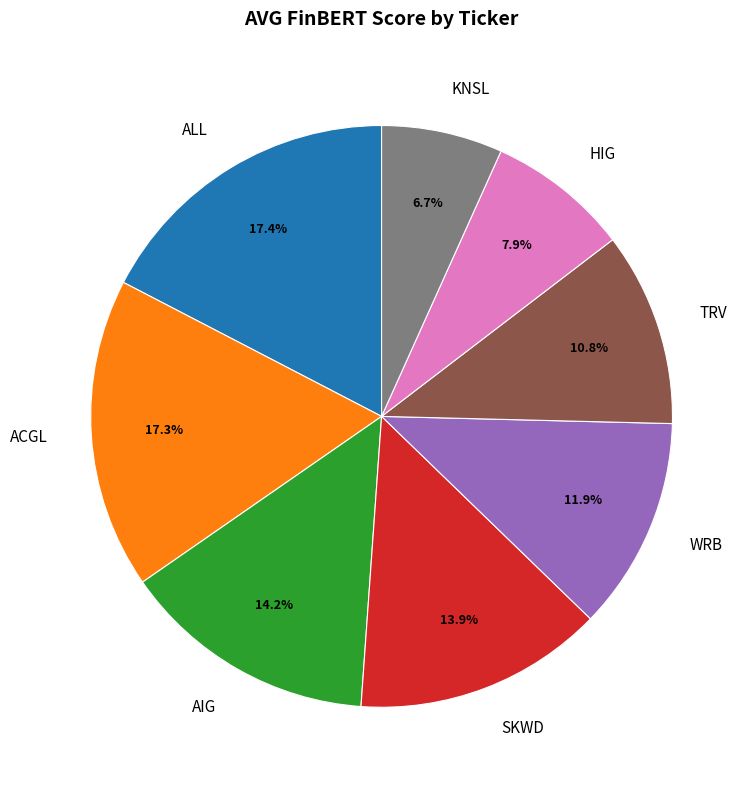

Does any single category account for the majority?

No